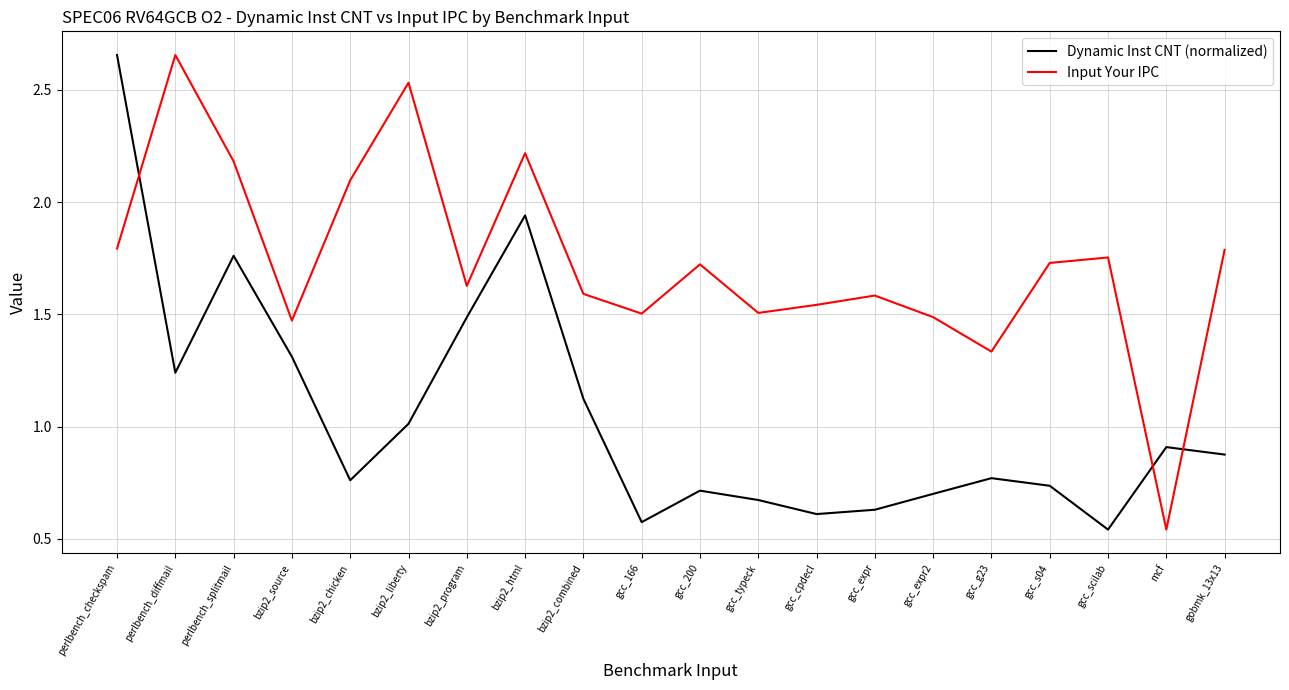

After their last crossing, which series has the higher values: Dynamic Inst CNT (normalized) or Input Your IPC?

Input Your IPC